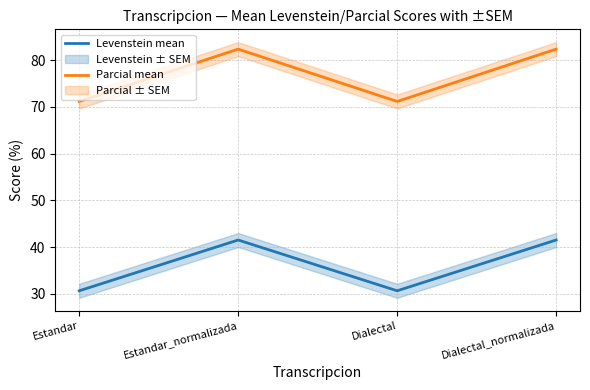

How many data points in Parcial mean are above 82?

2